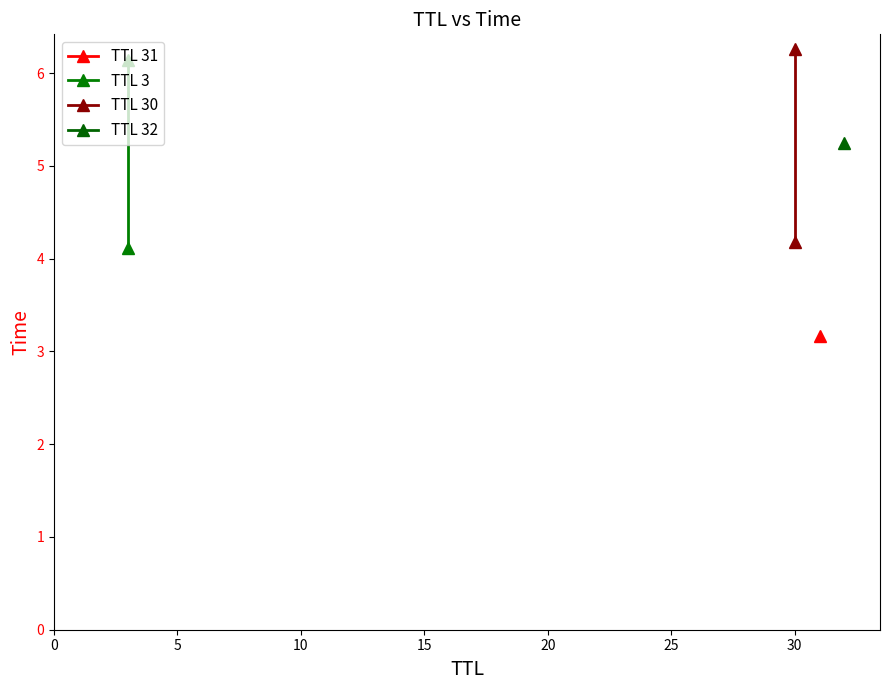

Does the chart have visible grid lines?

No